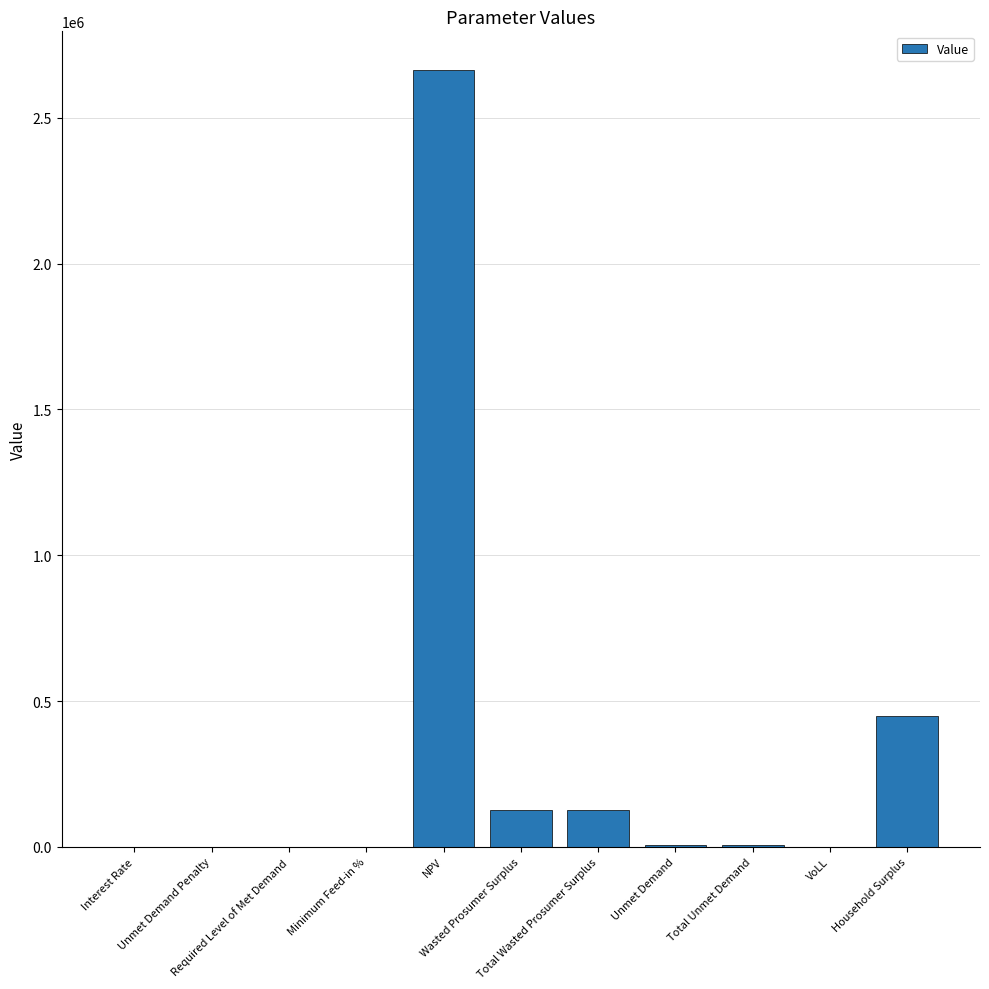

How many series are shown in this chart?

1